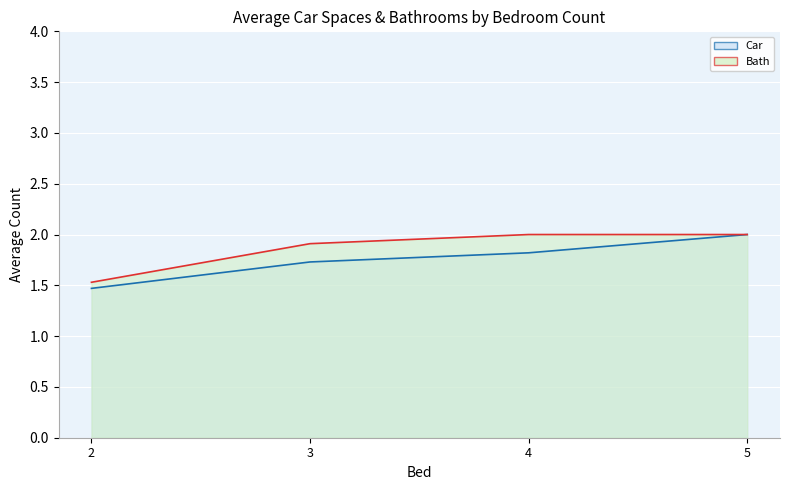

True or false: Car and Bath cross at least once.

False